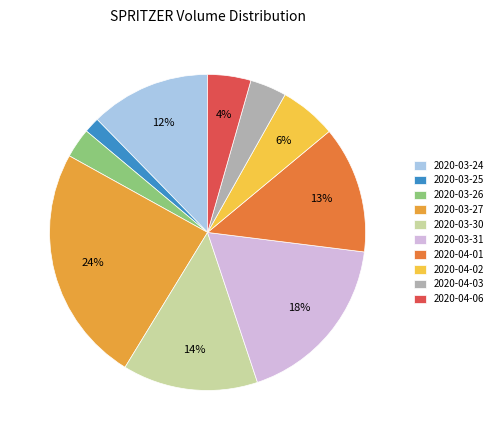

Is there any slice that represents more than half of the pie?

No